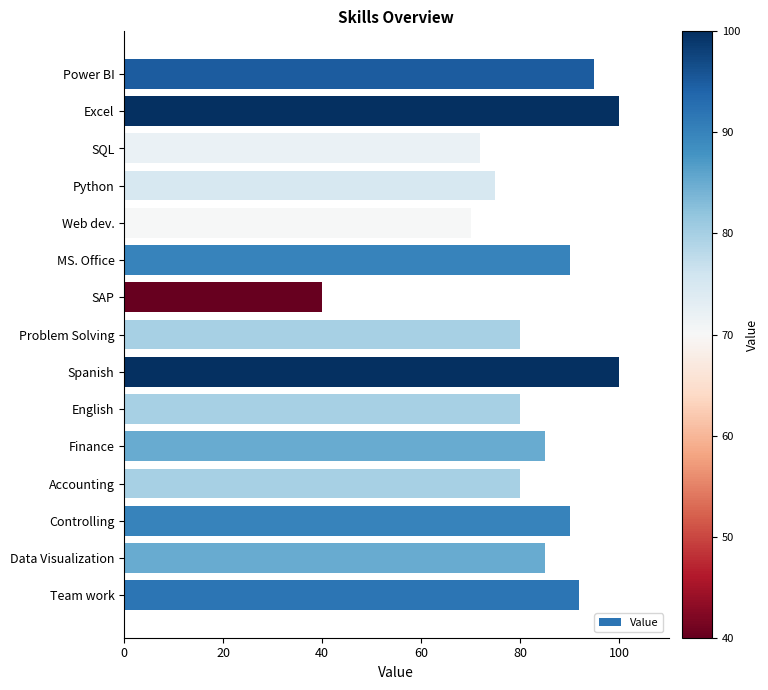

What is the difference between the maximum and minimum values?

60